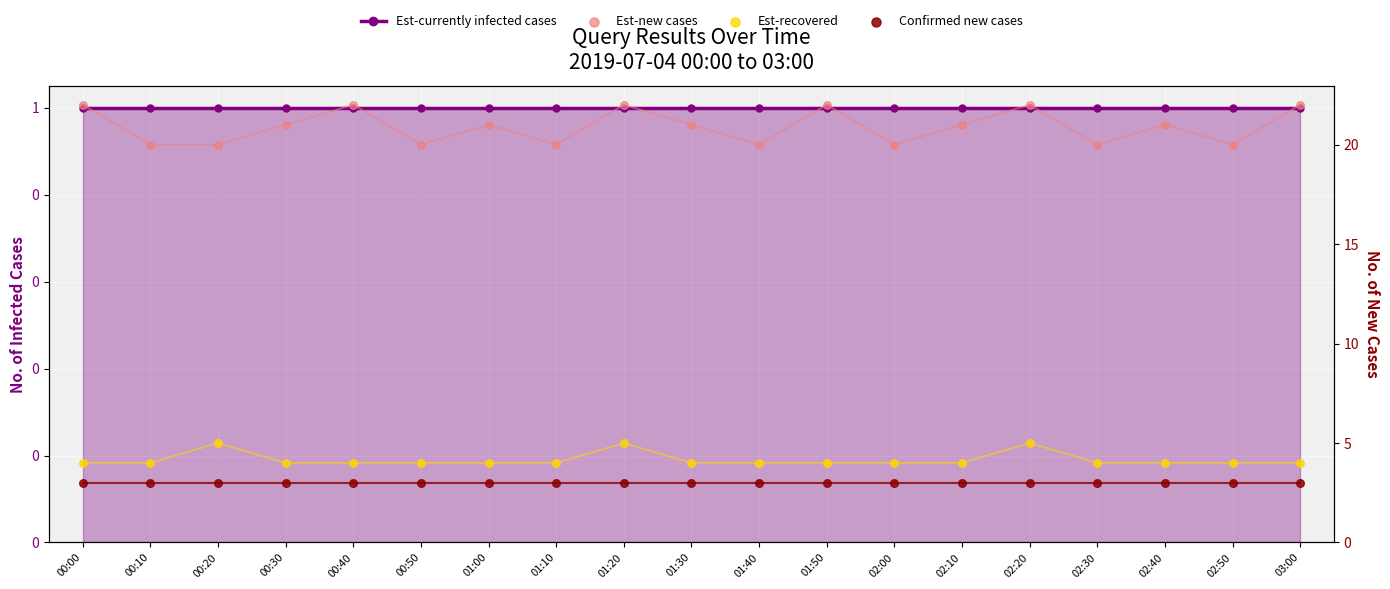

Which series has the widest spread of Y values?

Est-new cases